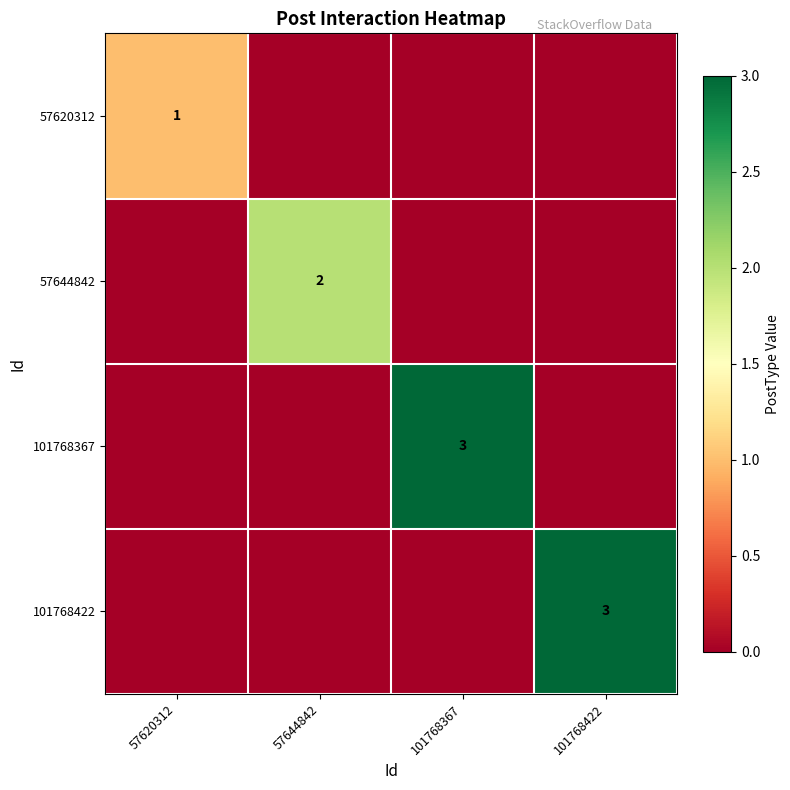

True or false: 101768422 has a value of 3 at 101768422.

True